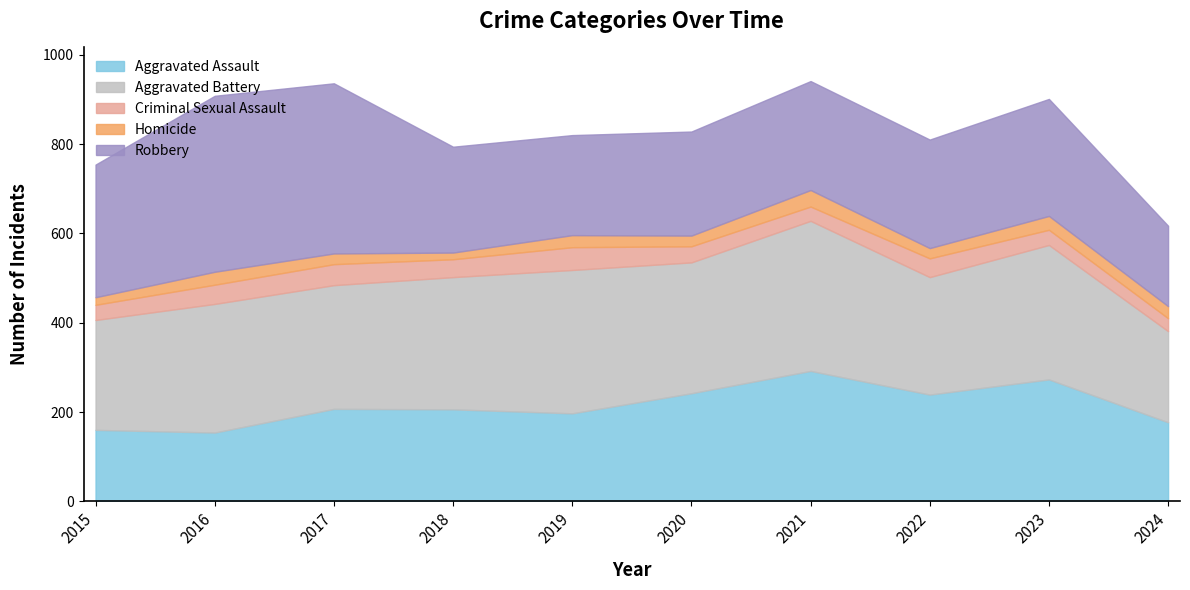

True or false: Criminal Sexual Assault has more than 1 interior local peaks.

True